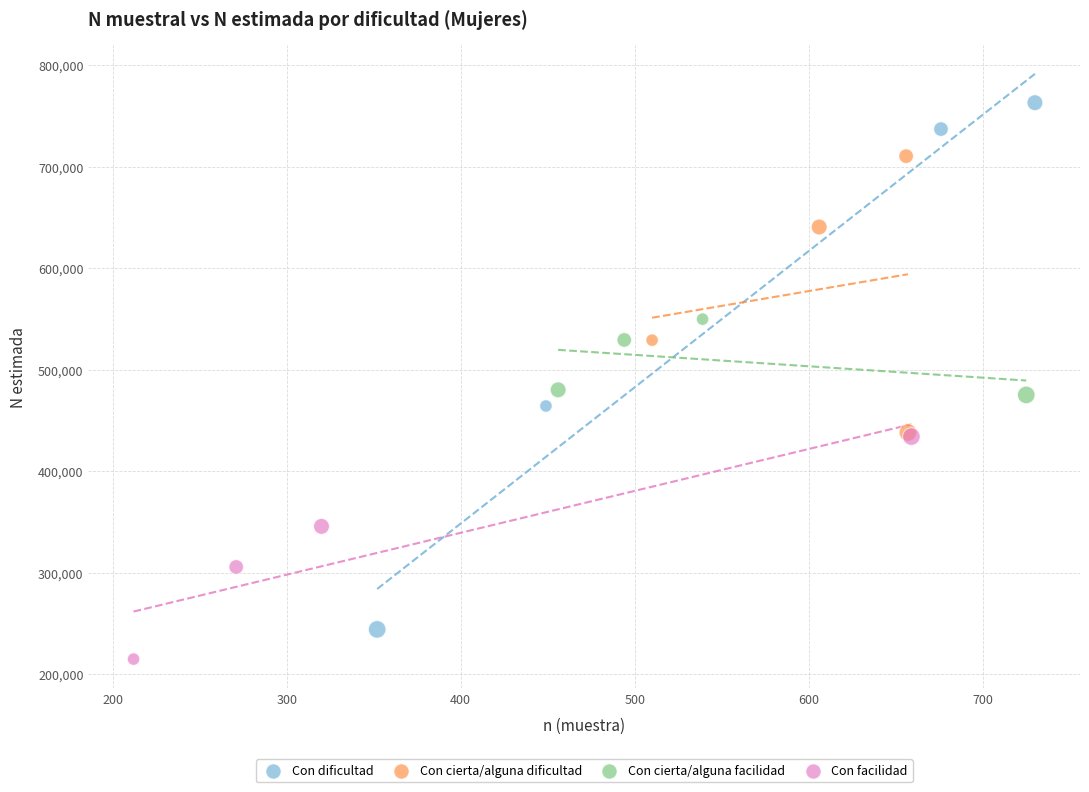

Which series contains the highest Y value?

Con dificultad